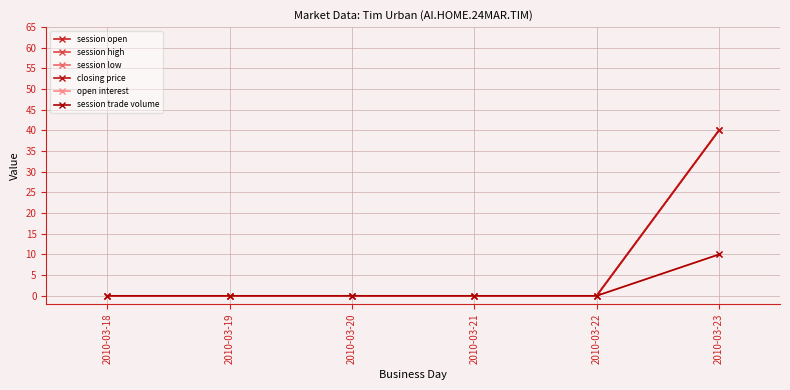

What is the maximum value for session trade volume?

10